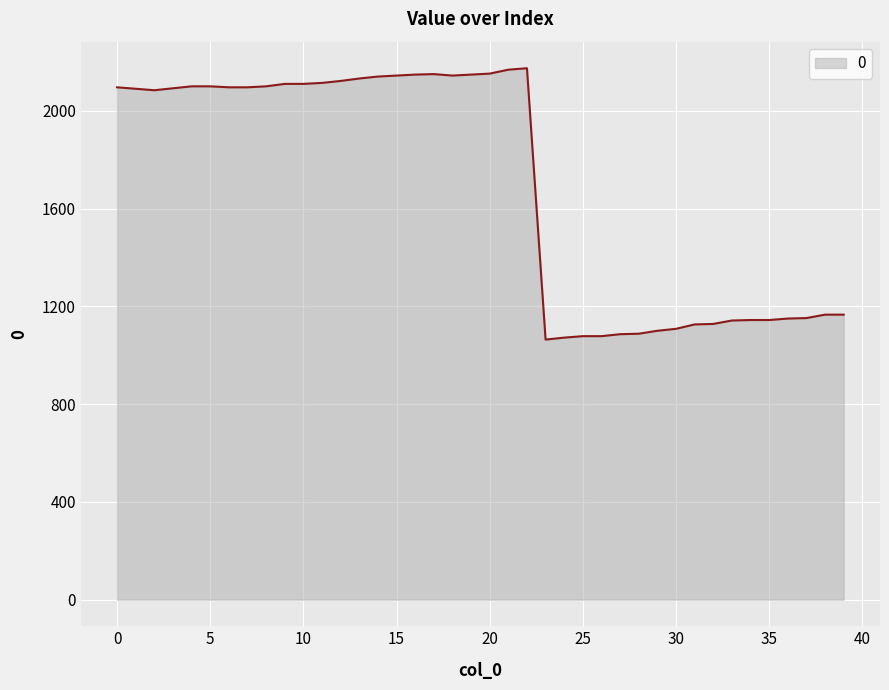

What is the smallest value displayed?

1064